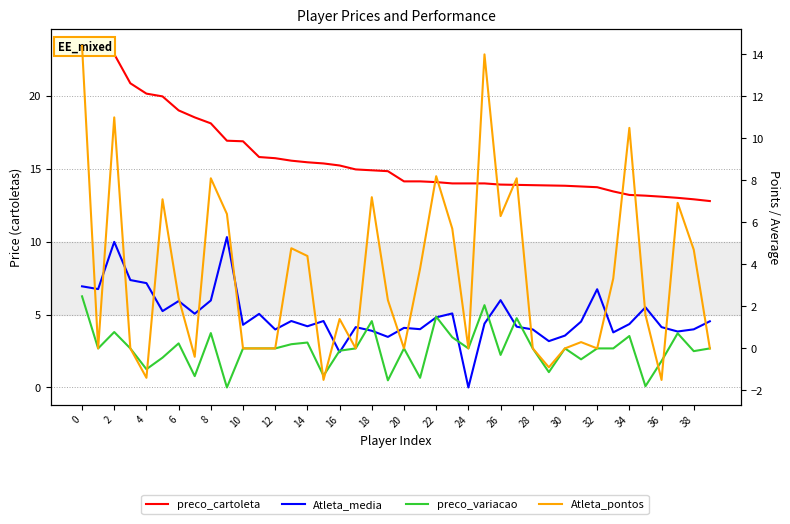

Is this an area chart (filled region under the line)?

No